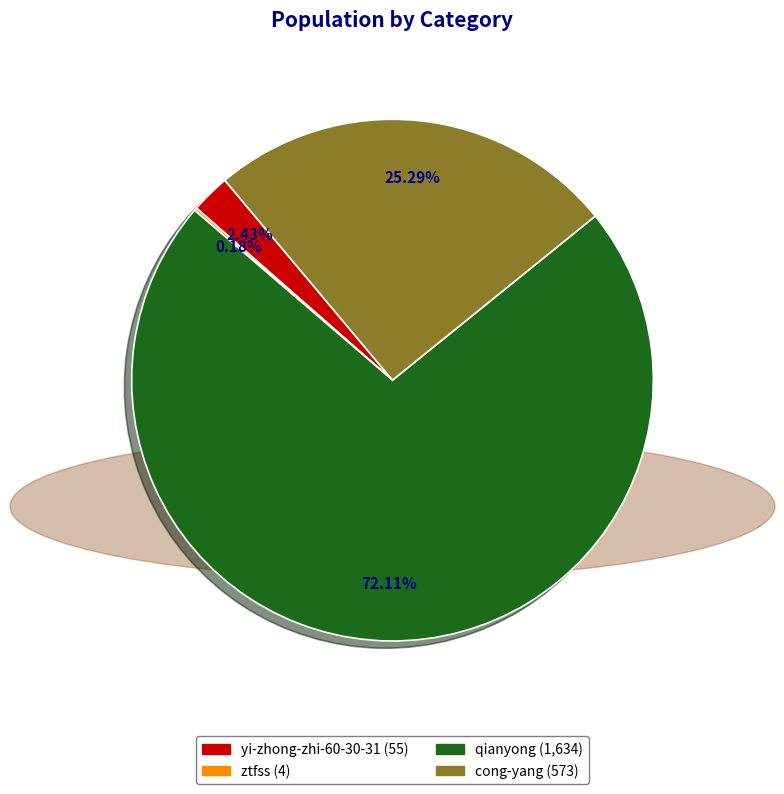

To the nearest percent, what portion does yi-zhong-zhi-60-30-31 represent?

2%